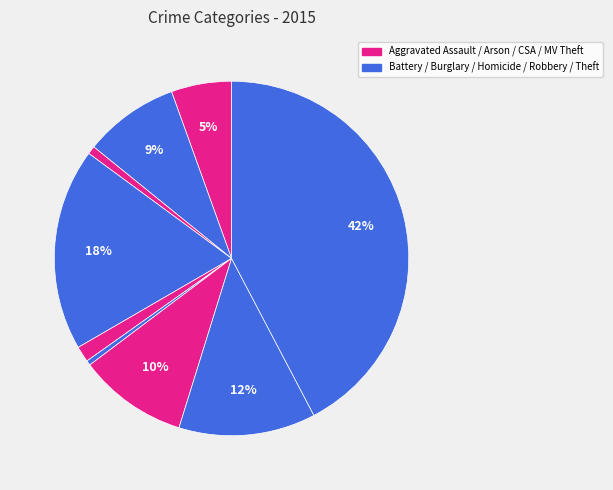

How many segments does this pie chart have?

9